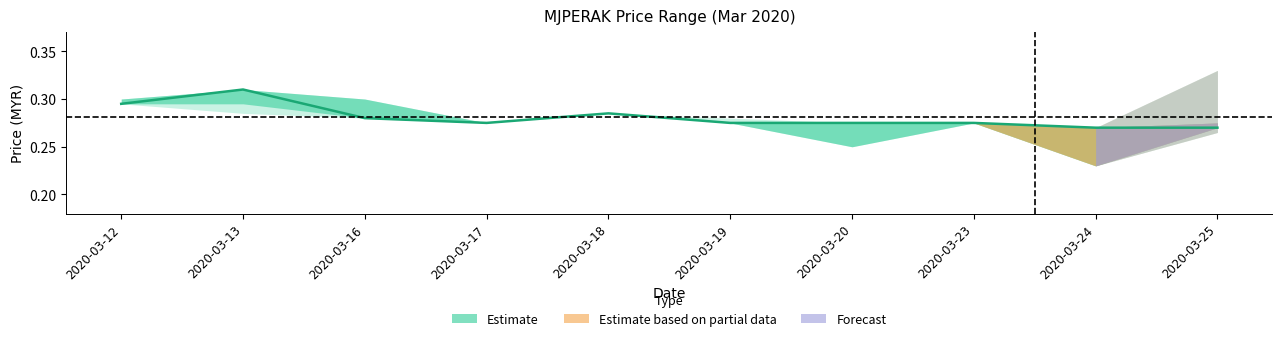

What is the maximum value shown in the chart?

0.3